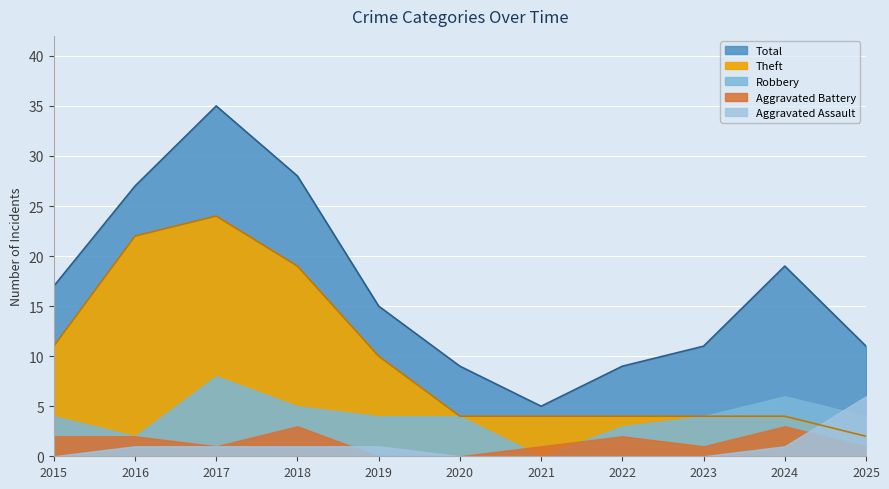

Which label corresponds to the smallest value in the chart?

2021